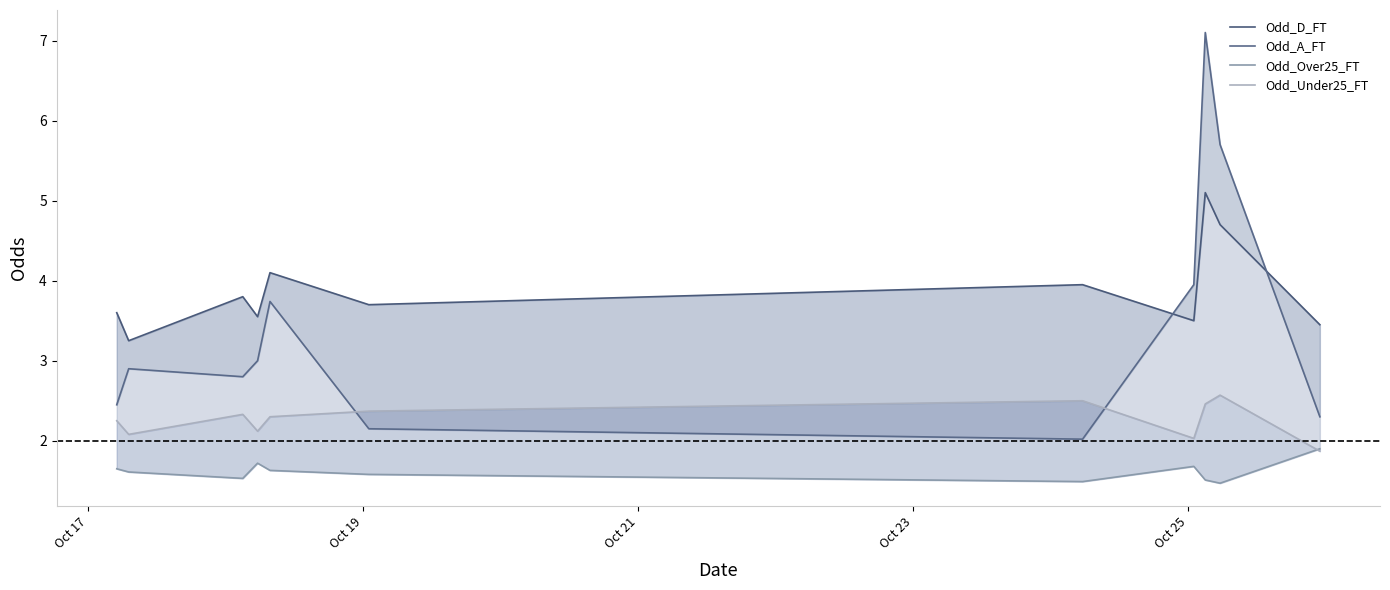

How many data points does each series have?

11